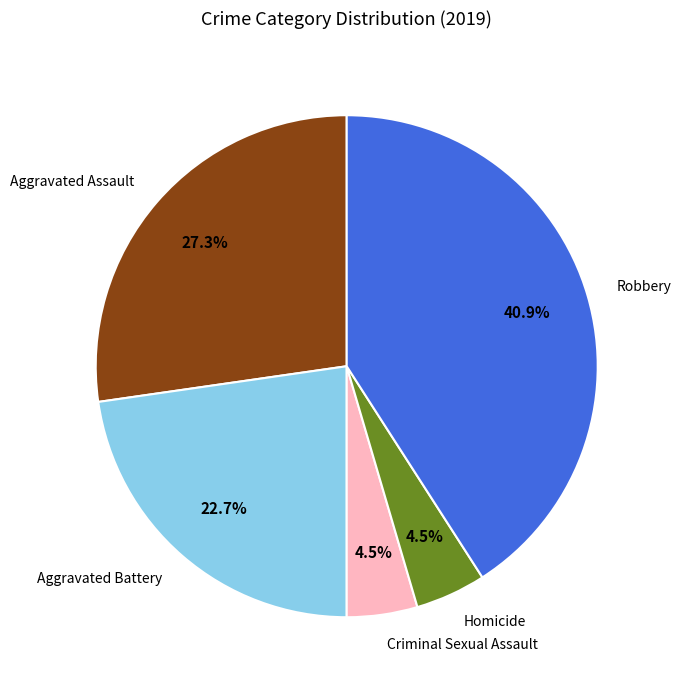

To the nearest percent, what is the average slice percentage?

20%